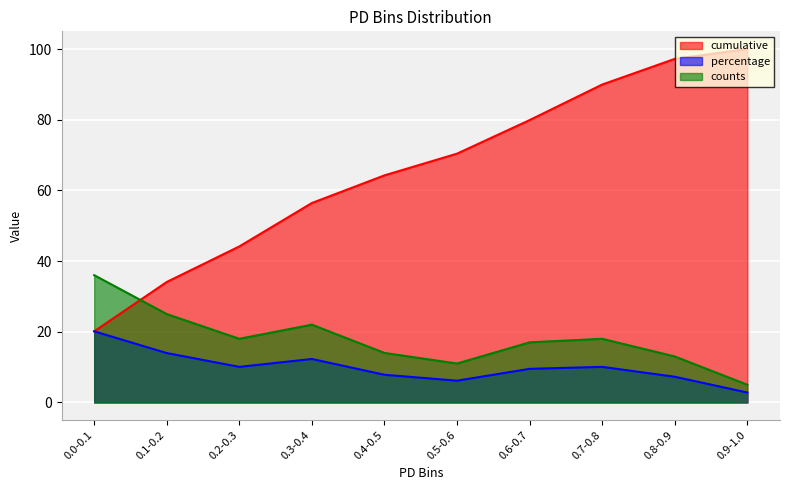

Is it true that percentage equals 6.7 at 0.2-0.3?

False